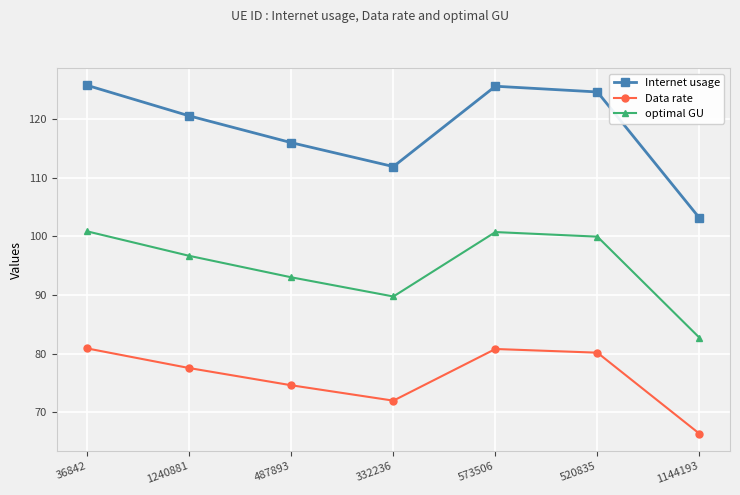

How many values in the optimal GU series are below 96?

3